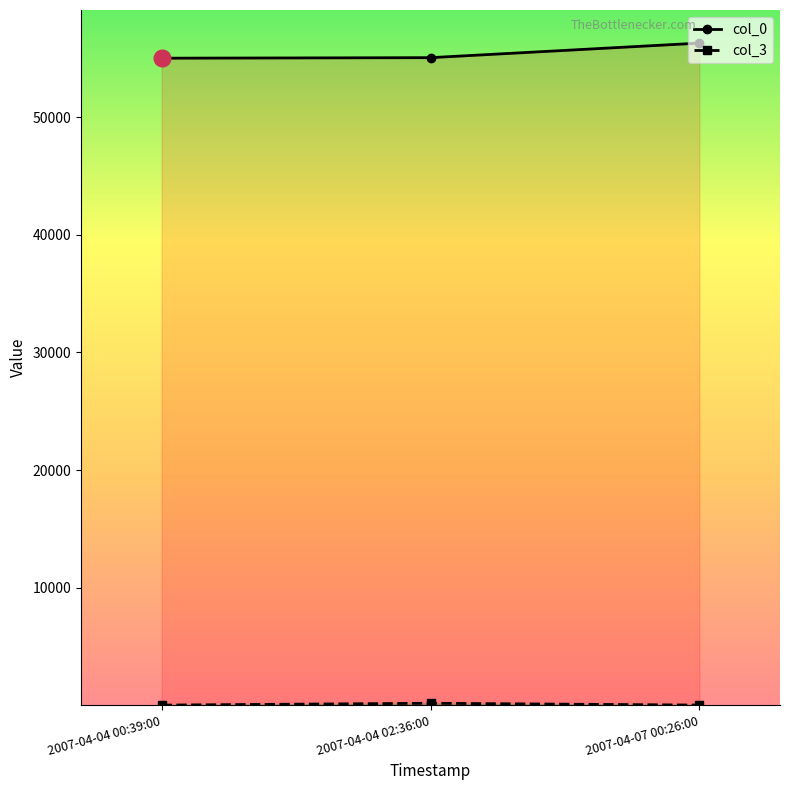

Reading left to right, what are all the values shown in this chart?

col_0: 2007-04-04 00:39:00=55012	2007-04-04 02:36:00=55057	2007-04-07 00:26:00=56294
col_3: 2007-04-04 00:39:00=25	2007-04-04 02:36:00=181	2007-04-07 00:26:00=25